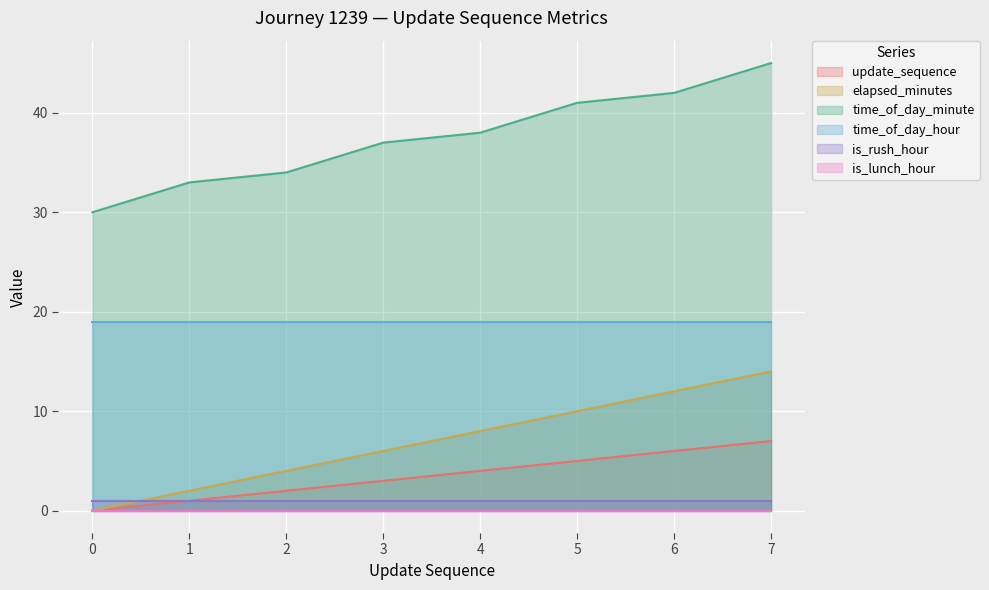

Which series has the widest spread of values?

time_of_day_minute